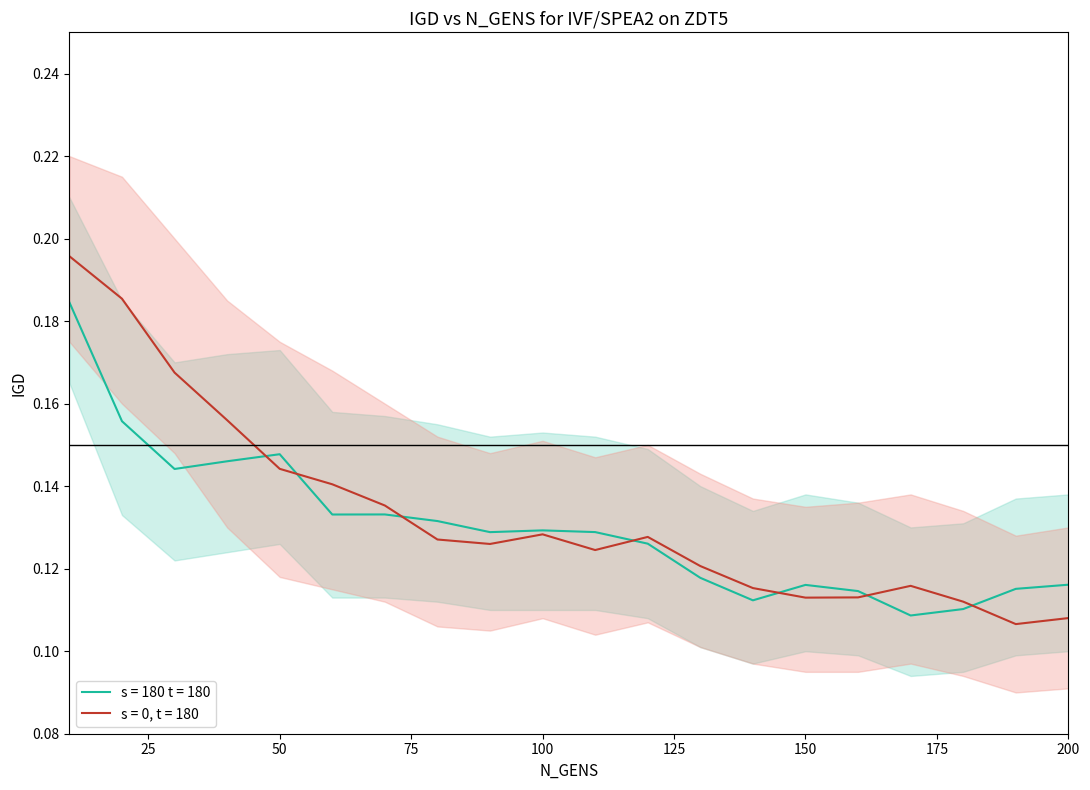

Is this an area chart (filled region under the line)?

No